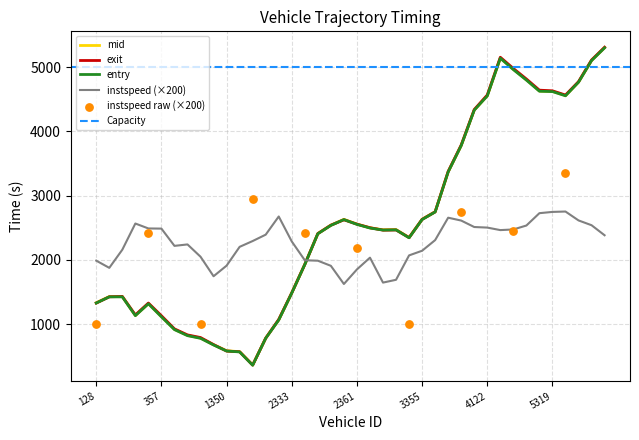

At which category is the sum across all series the highest?

6131